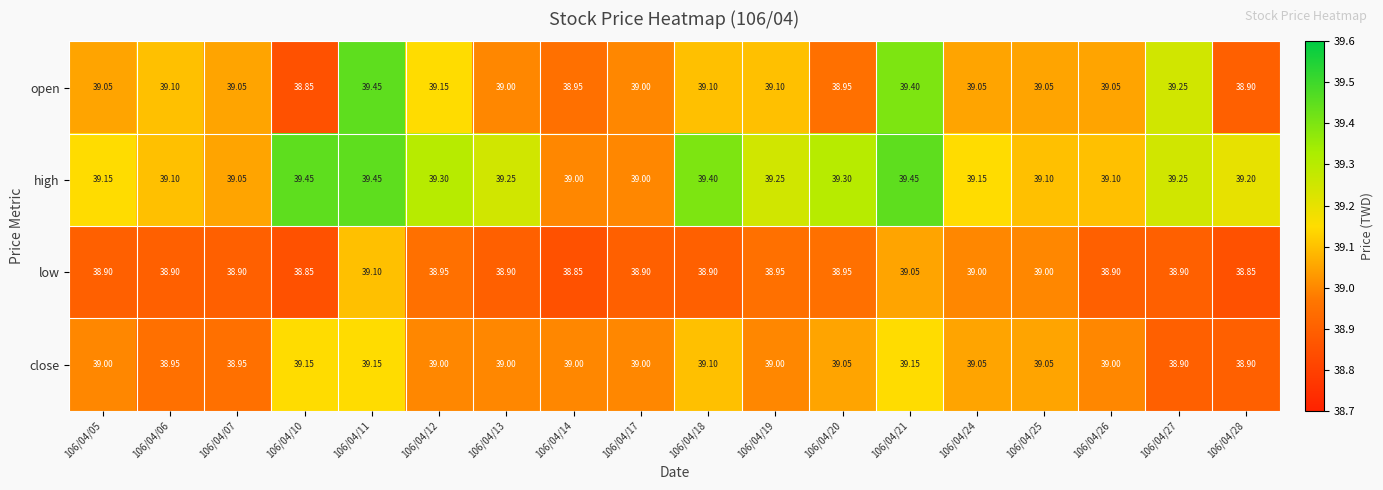

List the series in order of their overall mean, highest first.

high, open, close, low